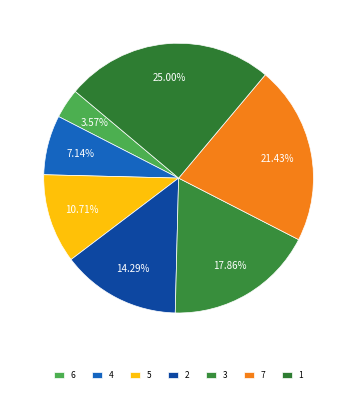

Which category has the smallest portion of the pie?

6